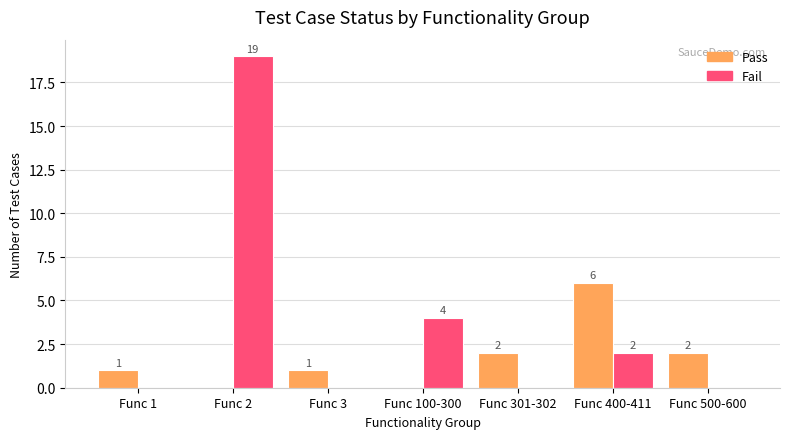

Is the value of Fail at Func 301-302 greater than the value of Pass at Func 301-302?

No